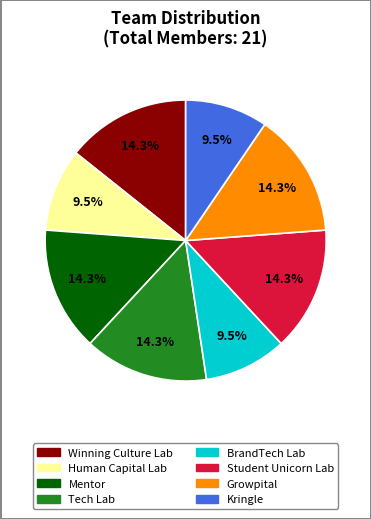

Is it true that Mentor is 22% of the pie?

False